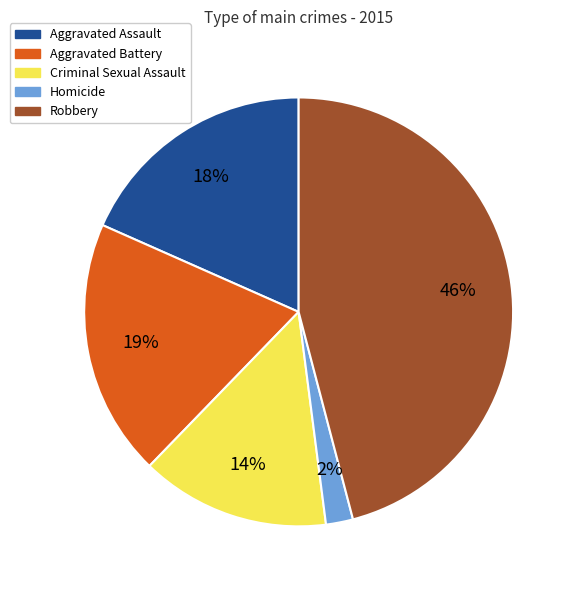

To the nearest percent, what percentage of the pie is Criminal Sexual Assault?

14%